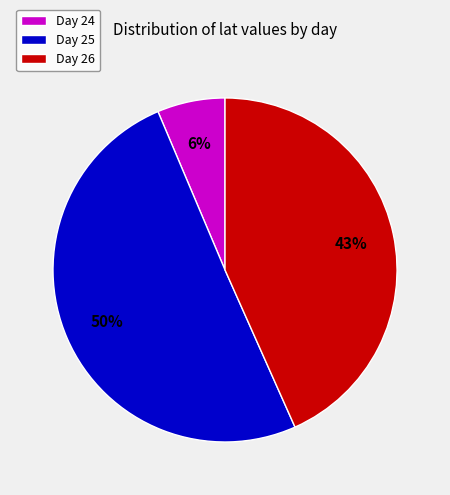

Rank the categories by value from lowest to highest.

Day 24, Day 26, Day 25